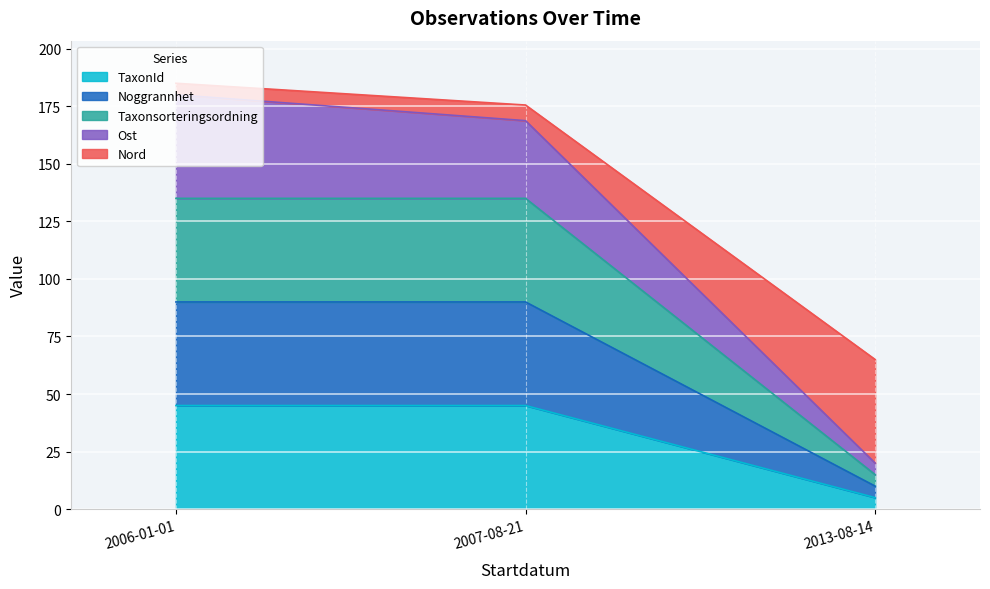

Which label corresponds to the largest value in the chart?

2006-01-01